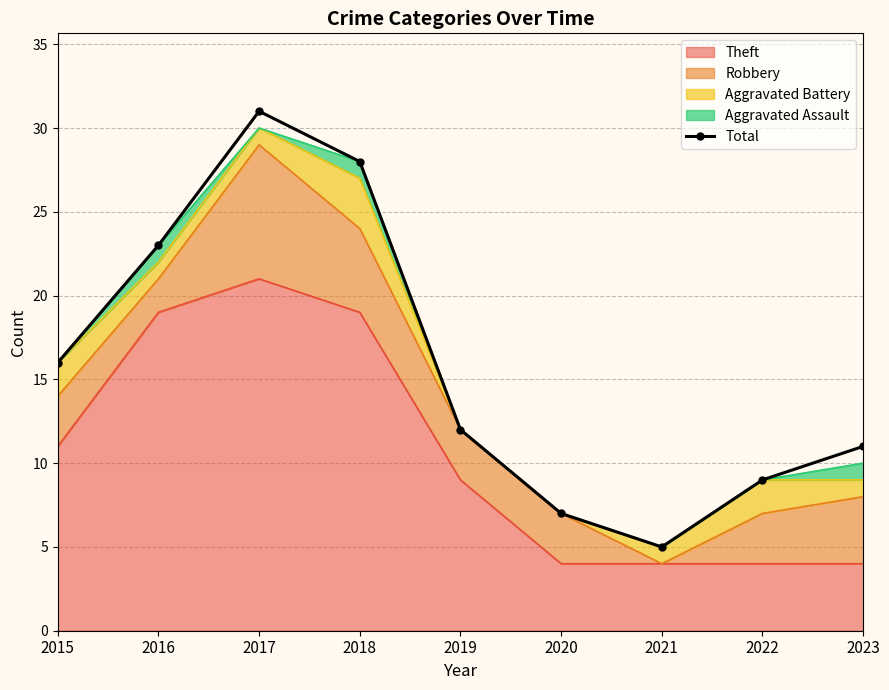

Reading right to left, list all the values displayed in this chart.

2023=11	2022=9	2021=5	2020=7	2019=12	2018=28	2017=31	2016=23	2015=16